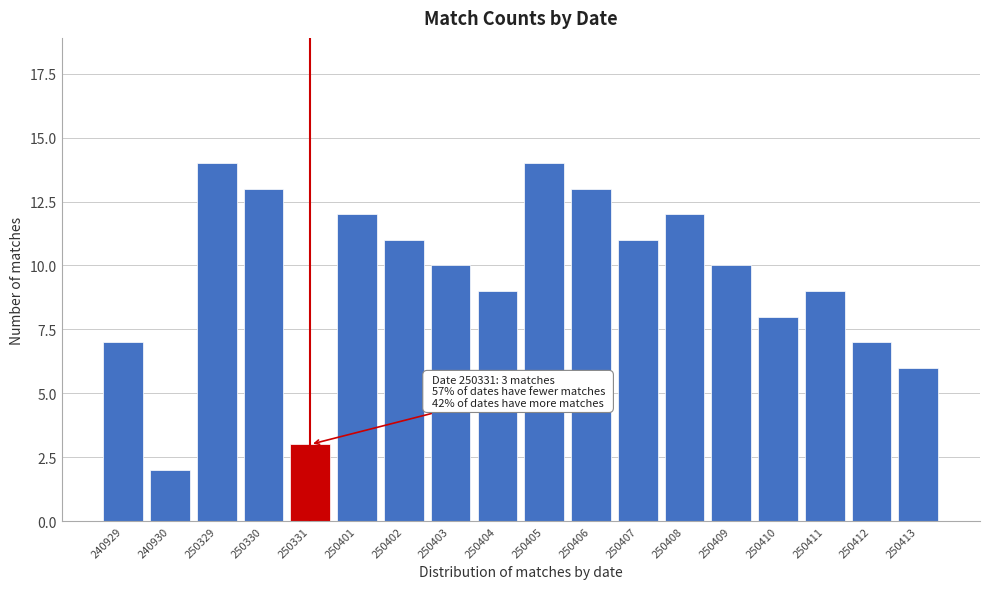

Reading right to left, transcribe all the data shown in this chart.

6	7	9	8	10	12	11	13	14	9	10	11	12	3	13	14	2	7